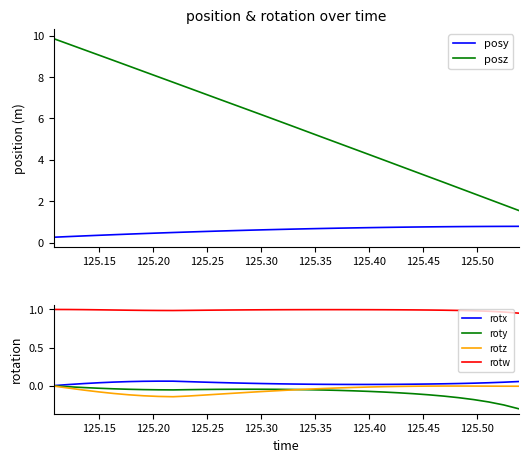

True or false: roty and rotw intersect in this chart.

False